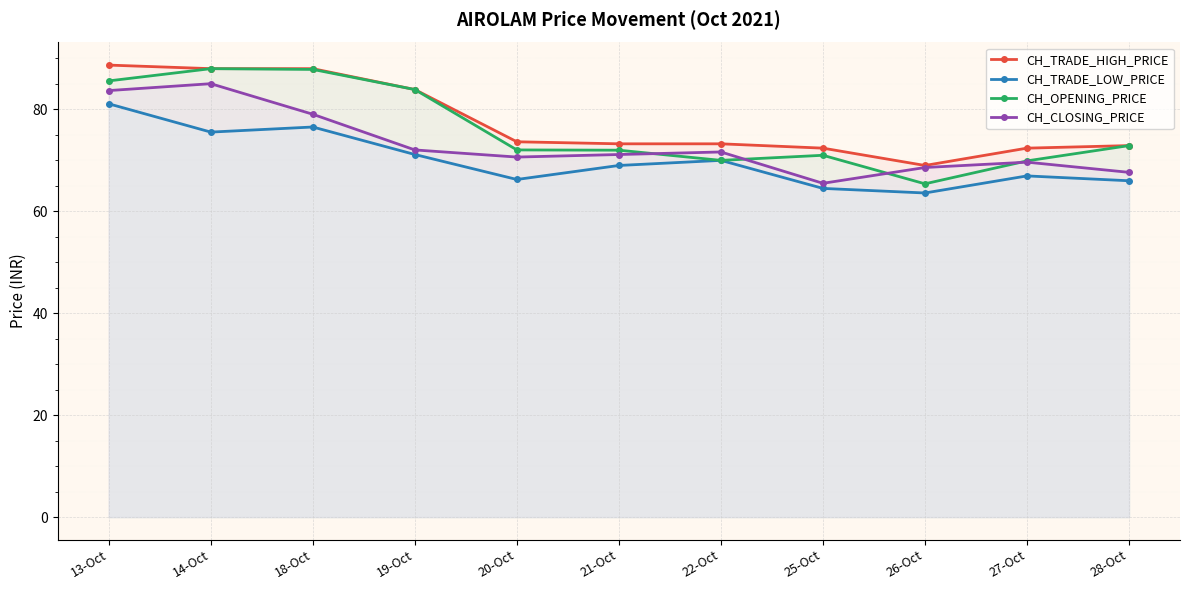

What is the label of the 7th point from the left?

22-Oct